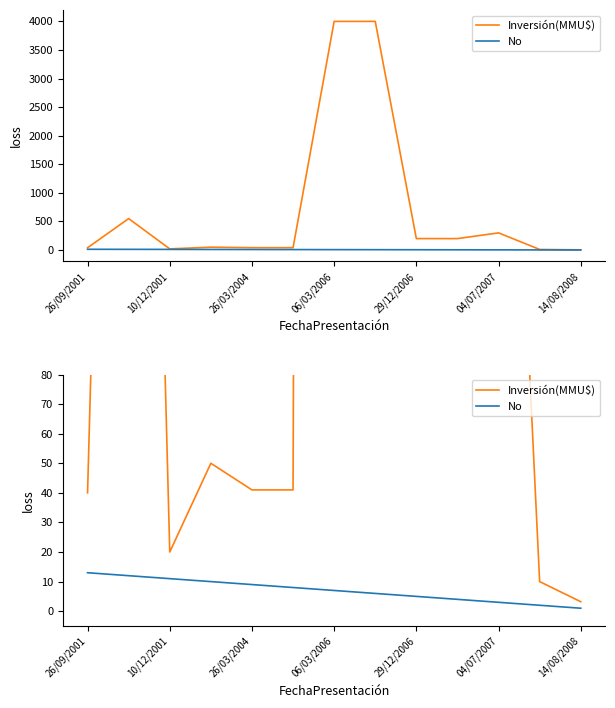

Reading left to right, list all the values displayed in this chart.

Inversión(MMU$): 40.0	550.0	20.0	50.0	41.0	41.0	4000.0	4000.0	200.0	200.0	300.0	10.0	3.2
No: 13.0	12.0	11.0	10.0	9.0	8.0	7.0	6.0	5.0	4.0	3.0	2.0	1.0